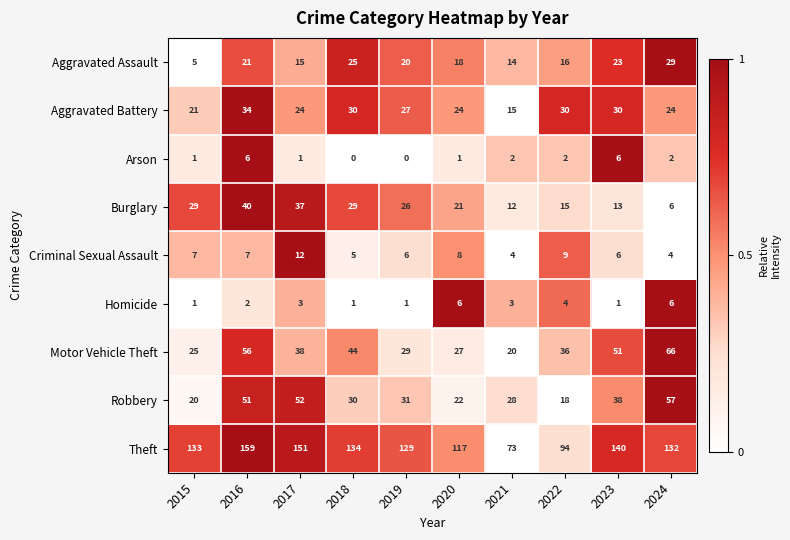

Which series has the largest total across all categories?

Theft